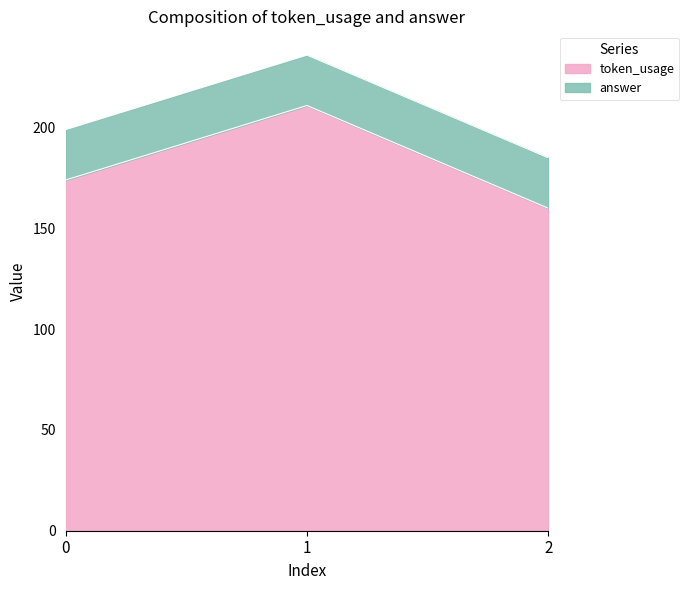

True or false: token_usage has a value of 174 at 0.

True